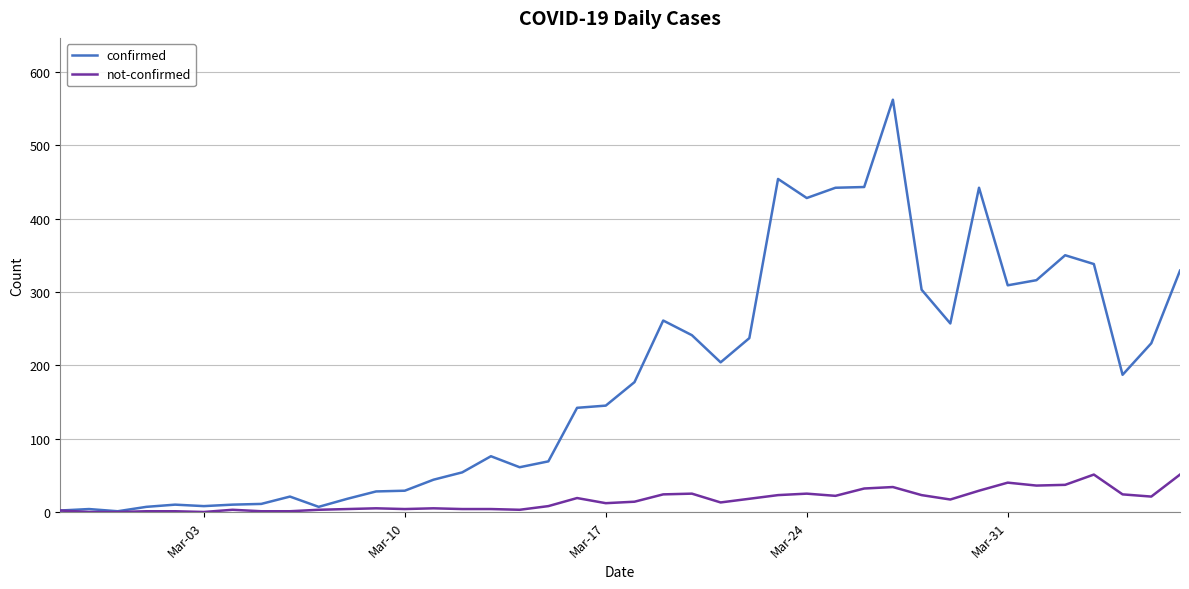

Rank the series by their maximum value, from highest to lowest.

confirmed, not-confirmed